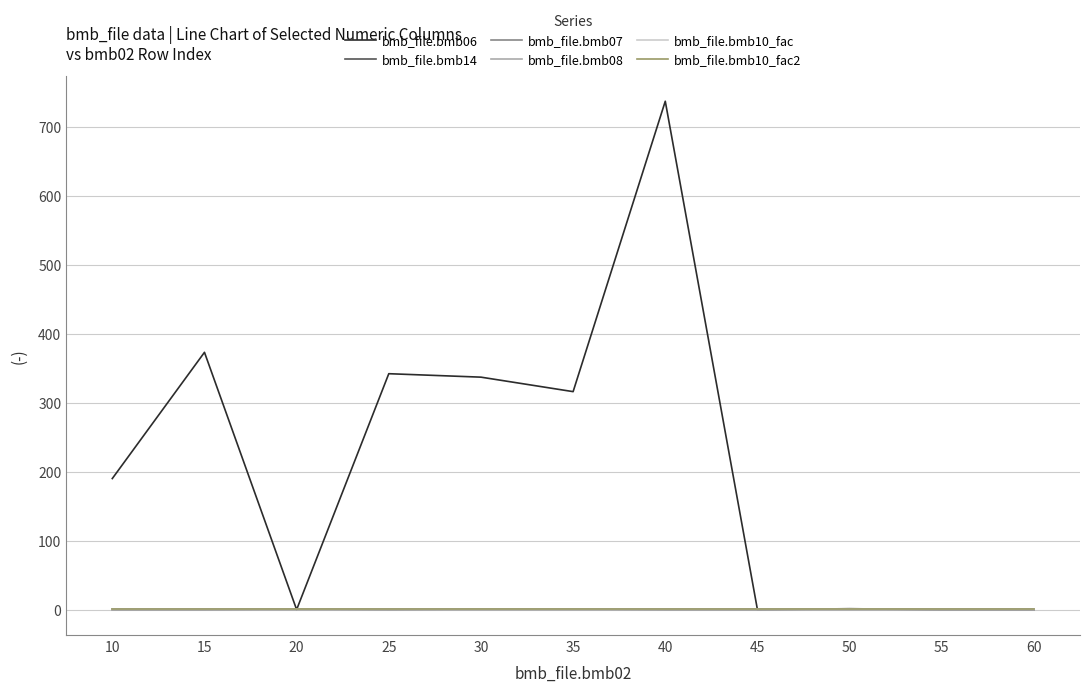

Is this an area chart (filled region under the line)?

No